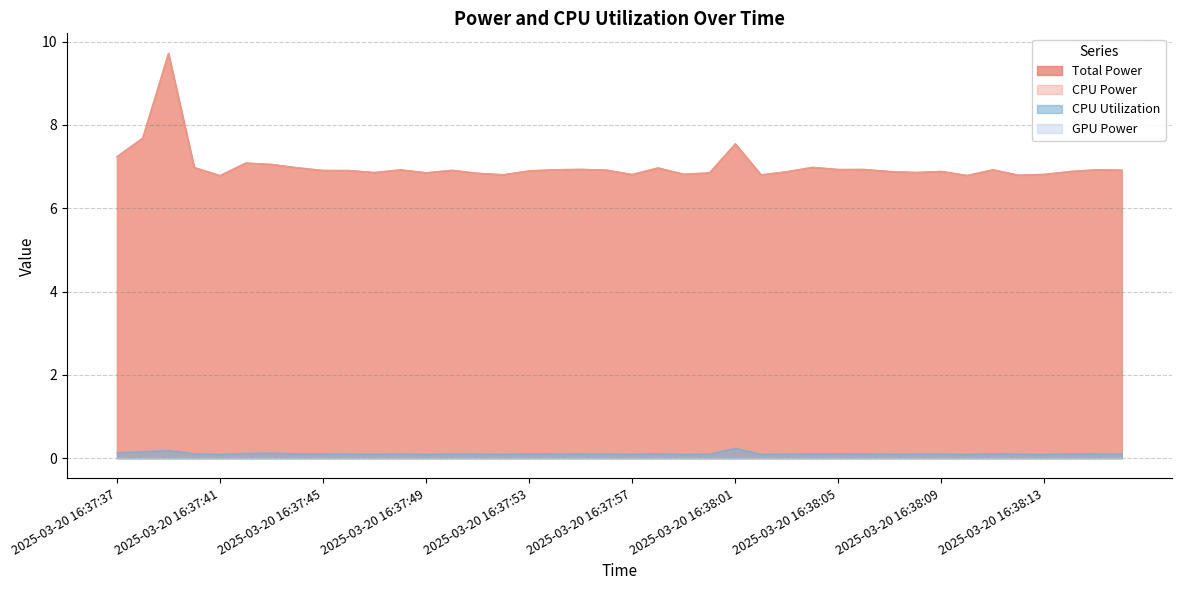

Does the chart display data point markers on the line(s)?

No